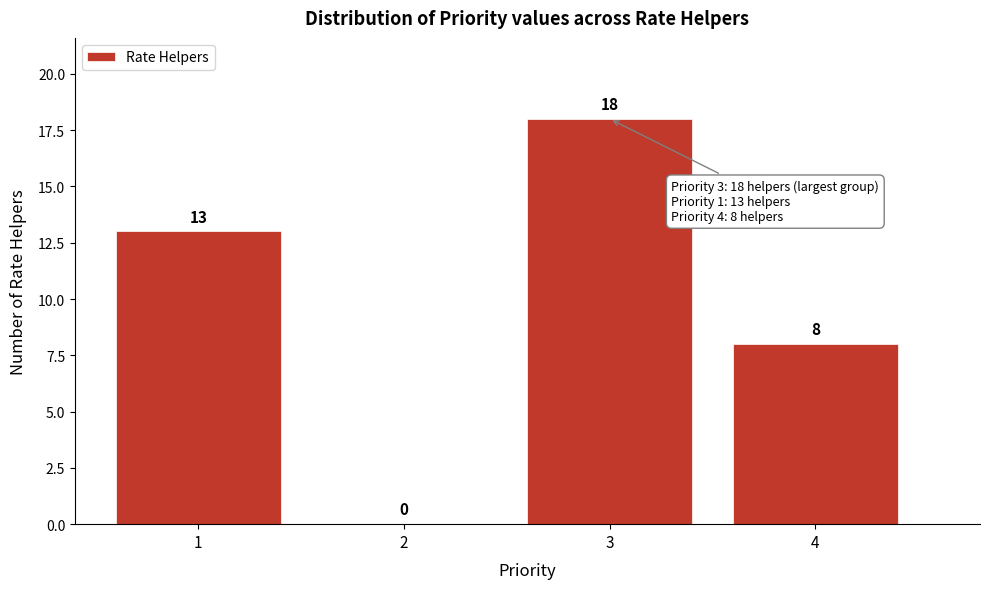

Reading left to right, transcribe this chart: for each bar, give the range it covers on the x-axis and its height.

0.5 to 1.5: 13
1.5 to 2.5: 0
2.5 to 3.5: 18
3.5 to 4.5: 8